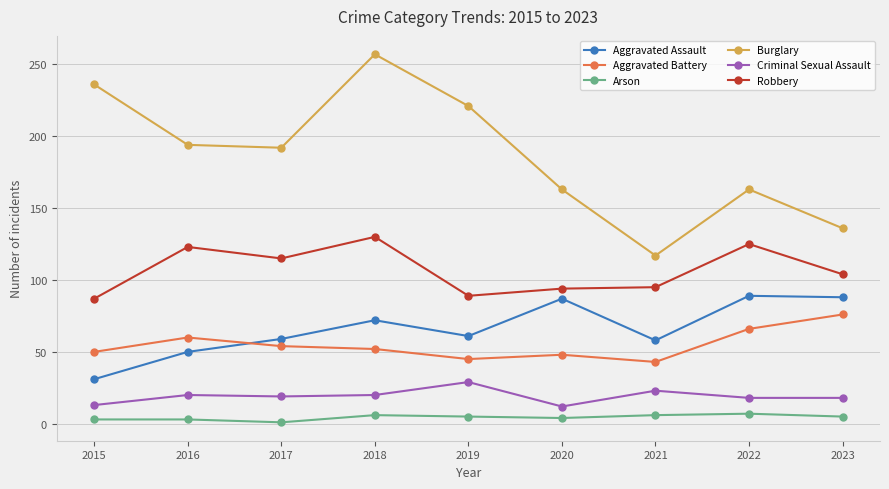

What is the sum of all Arson values?

40